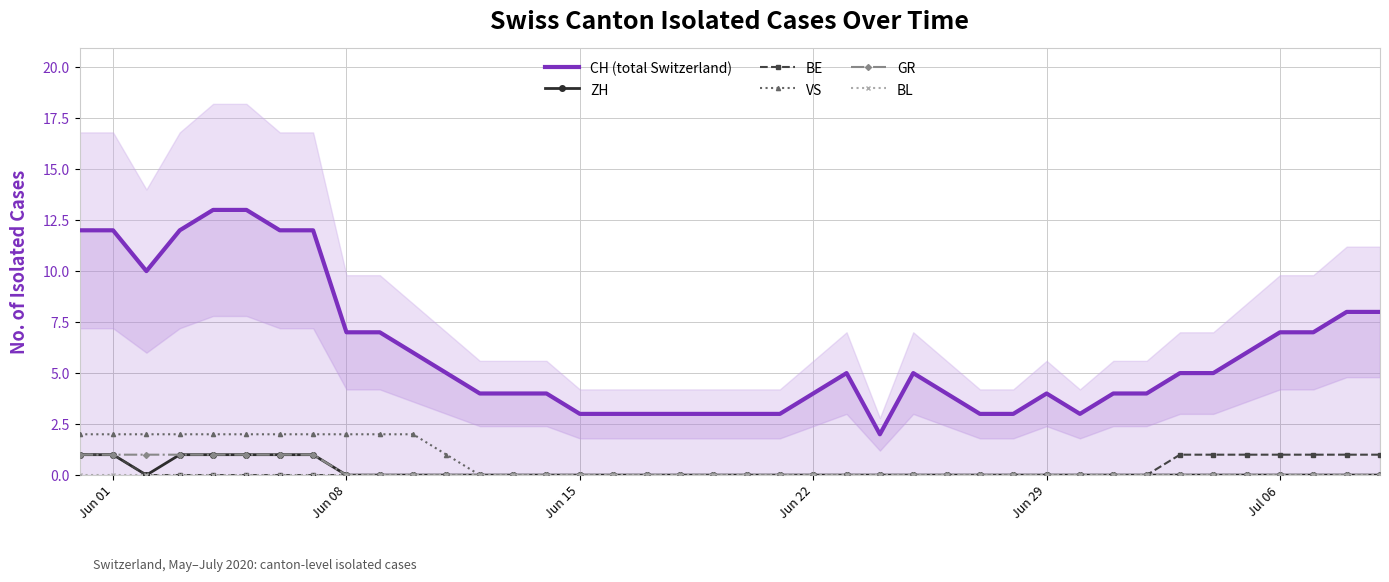

At how many categories does at least one series exceed 2?

39